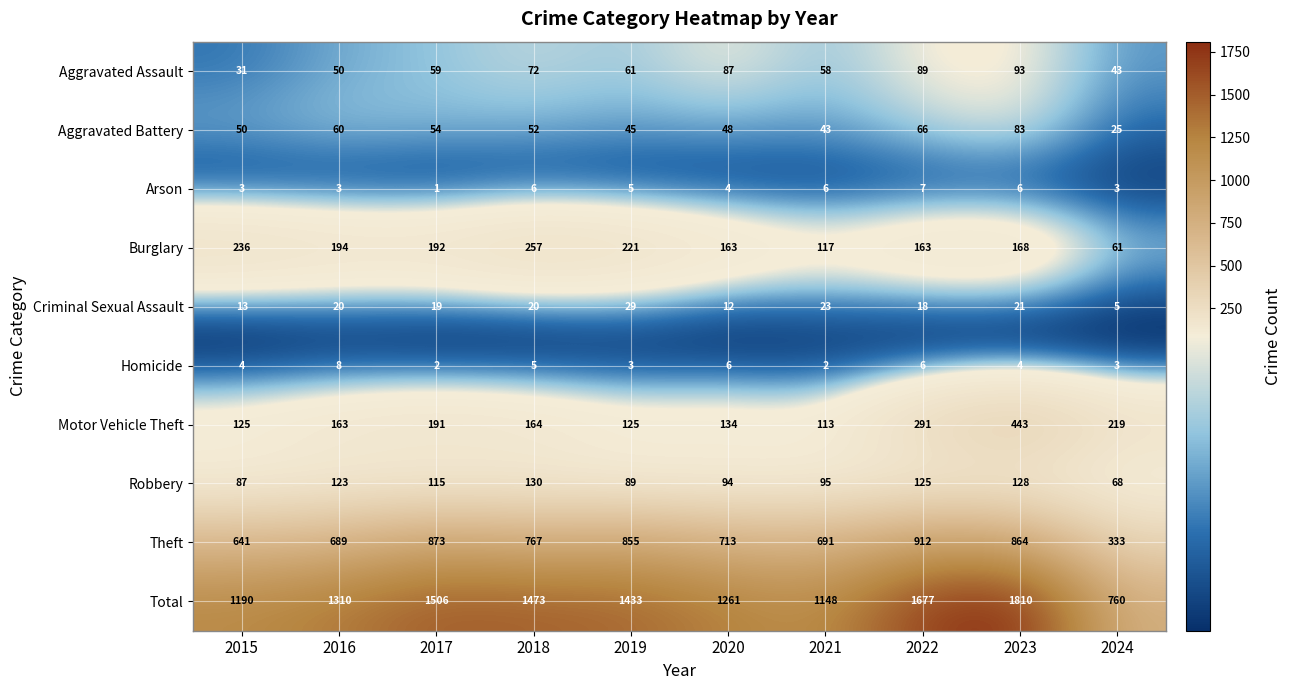

What is the highest value of the Homicide series?

8